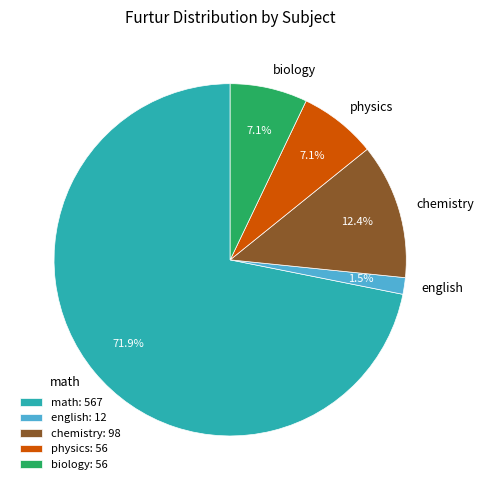

Is there a majority slice in this chart?

Yes